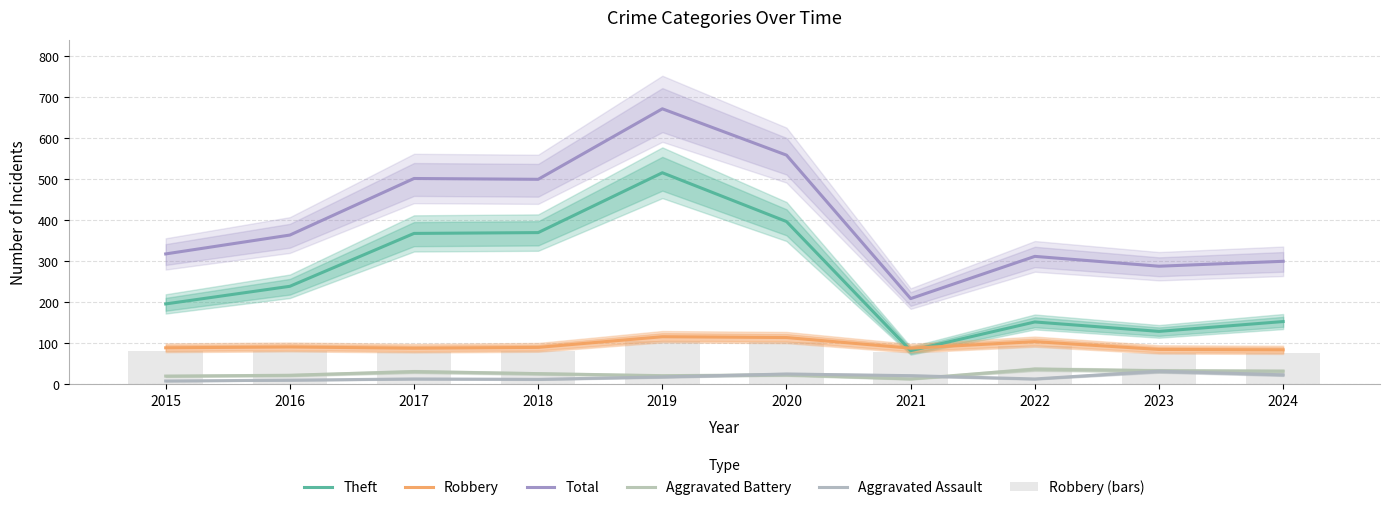

How many series are shown in this chart?

6